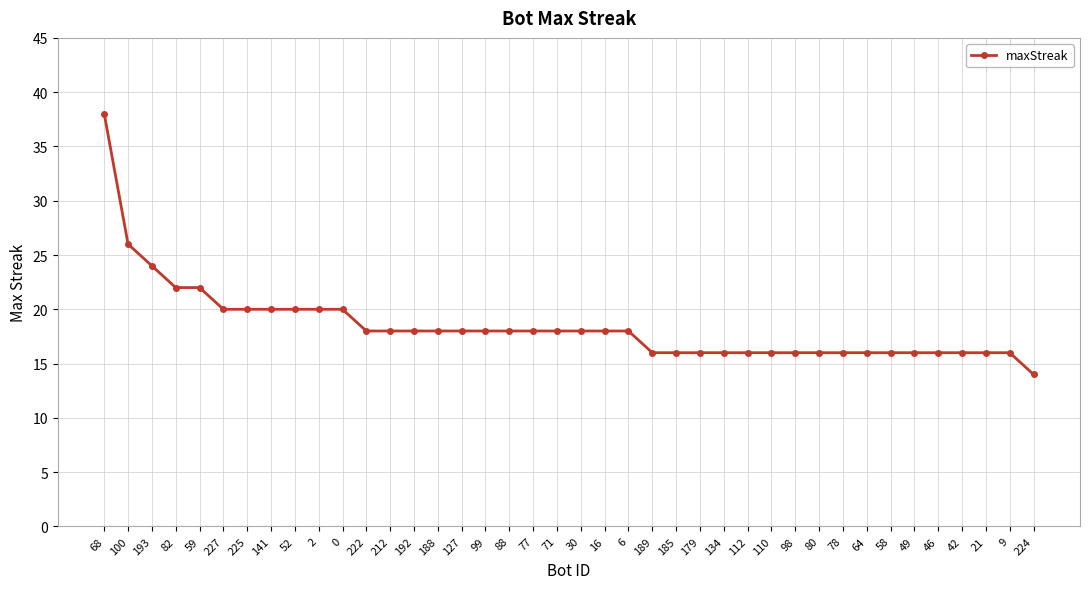

What value does the data have at 58, to the nearest 10?

20